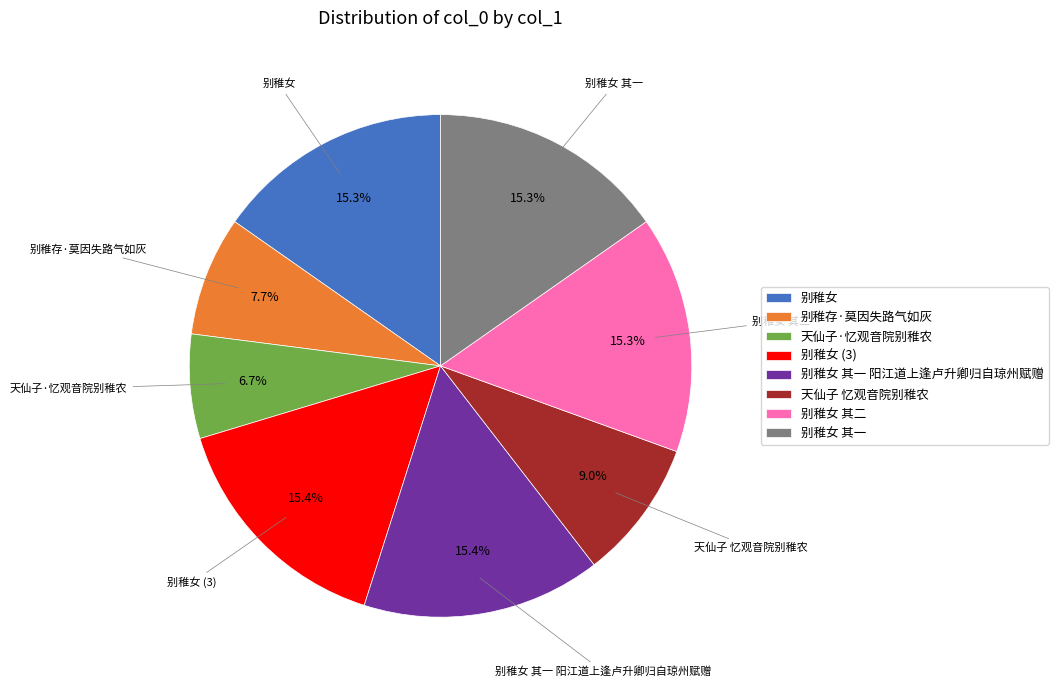

Approximately how many times larger is the value at 别稚女 其一 阳江道上逢卢升卿归自琼州赋赠 compared to 别稚女?

1.0